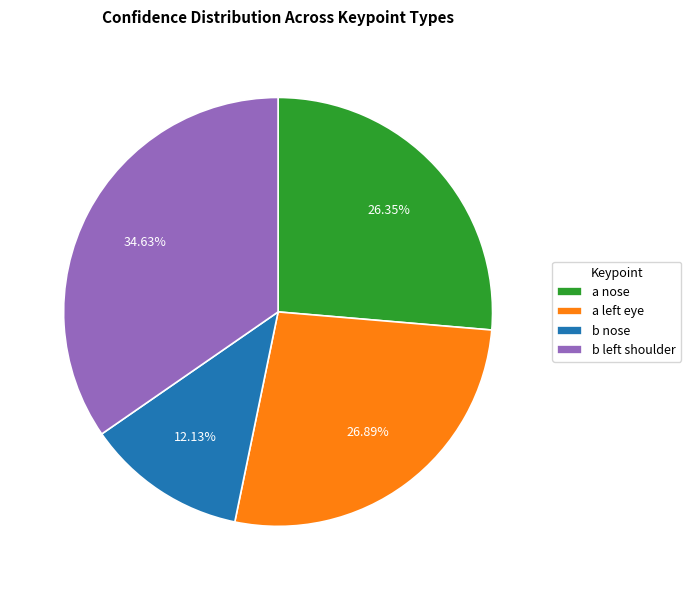

What is the smallest slice in the pie chart?

b nose